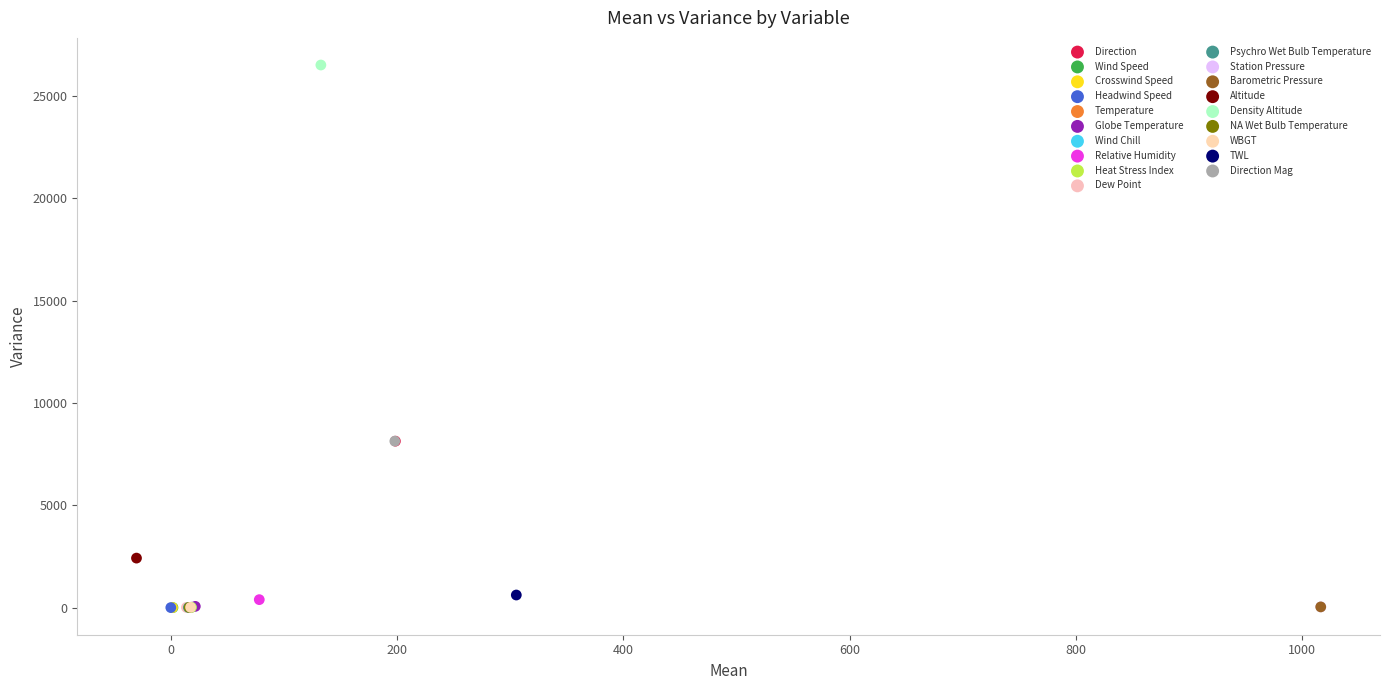

What are all the series names shown in the legend?

Direction, Wind Speed, Crosswind Speed, Headwind Speed, Temperature, Globe Temperature, Wind Chill, Relative Humidity, Heat Stress Index, Dew Point, Psychro Wet Bulb Temperature, Station Pressure, Barometric Pressure, Altitude, Density Altitude, NA Wet Bulb Temperature, WBGT, TWL, Direction Mag